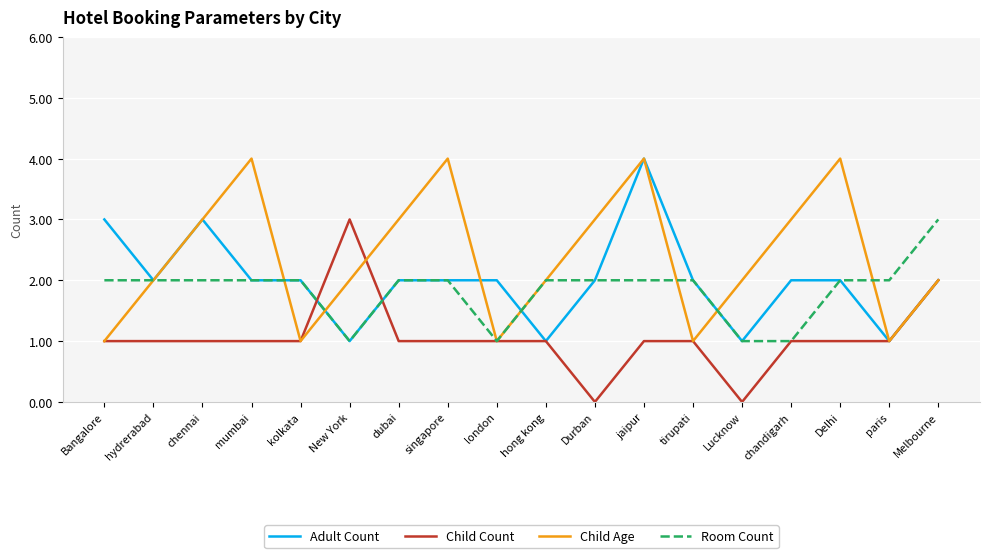

Reading left to right, extract all data points from this chart.

Adult Count: Bangalore=3	hydrerabad=2	chennai=3	mumbai=2	kolkata=2	New York=1	dubai=2	singapore=2	london=2	hong kong=1	Durban=2	jaipur=4	tirupati=2	Lucknow=1	chandigarh=2	Delhi=2	paris=1	Melbourne=2
Child Count: Bangalore=1	hydrerabad=1	chennai=1	mumbai=1	kolkata=1	New York=3	dubai=1	singapore=1	london=1	hong kong=1	Durban=0	jaipur=1	tirupati=1	Lucknow=0	chandigarh=1	Delhi=1	paris=1	Melbourne=2
Child Age: Bangalore=1	hydrerabad=2	chennai=3	mumbai=4	kolkata=1	New York=2	dubai=3	singapore=4	london=1	hong kong=2	Durban=3	jaipur=4	tirupati=1	Lucknow=2	chandigarh=3	Delhi=4	paris=1	Melbourne=2
Room Count: Bangalore=2	hydrerabad=2	chennai=2	mumbai=2	kolkata=2	New York=1	dubai=2	singapore=2	london=1	hong kong=2	Durban=2	jaipur=2	tirupati=2	Lucknow=1	chandigarh=1	Delhi=2	paris=2	Melbourne=3